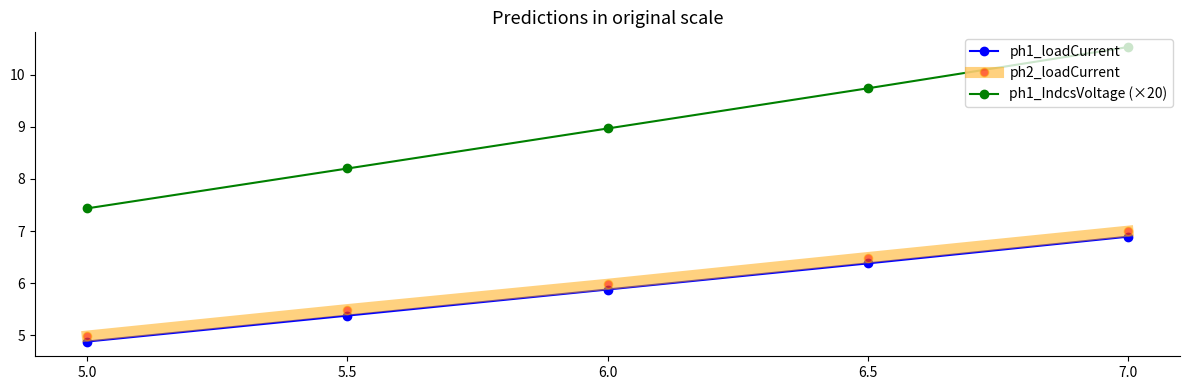

Is the value of ph1_IndcsVoltage (×20) at 5.5 greater than the value of ph1_loadCurrent at 5.0?

Yes